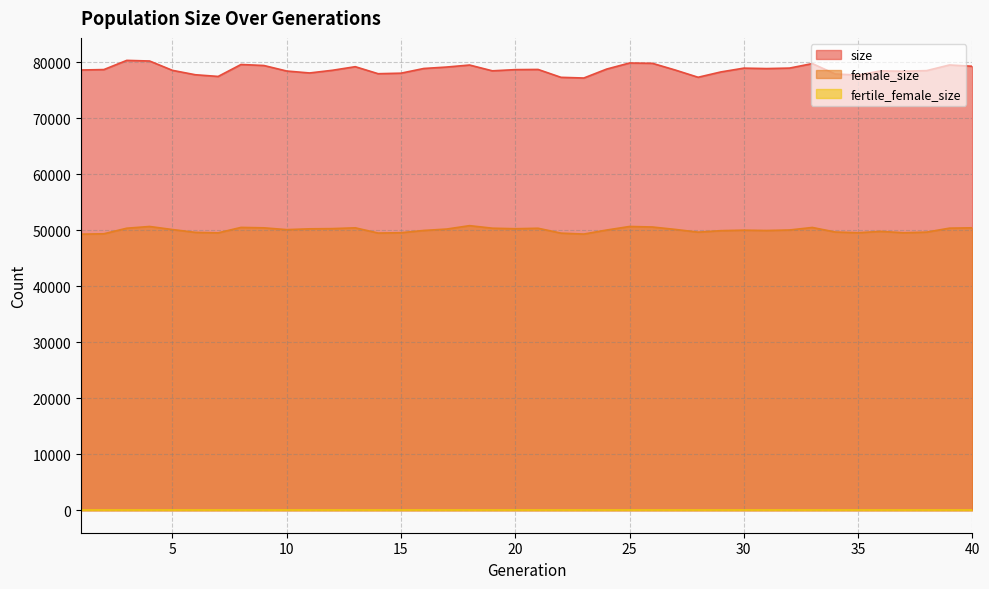

Is the value of size at 25 greater than the value of female_size at 10?

Yes